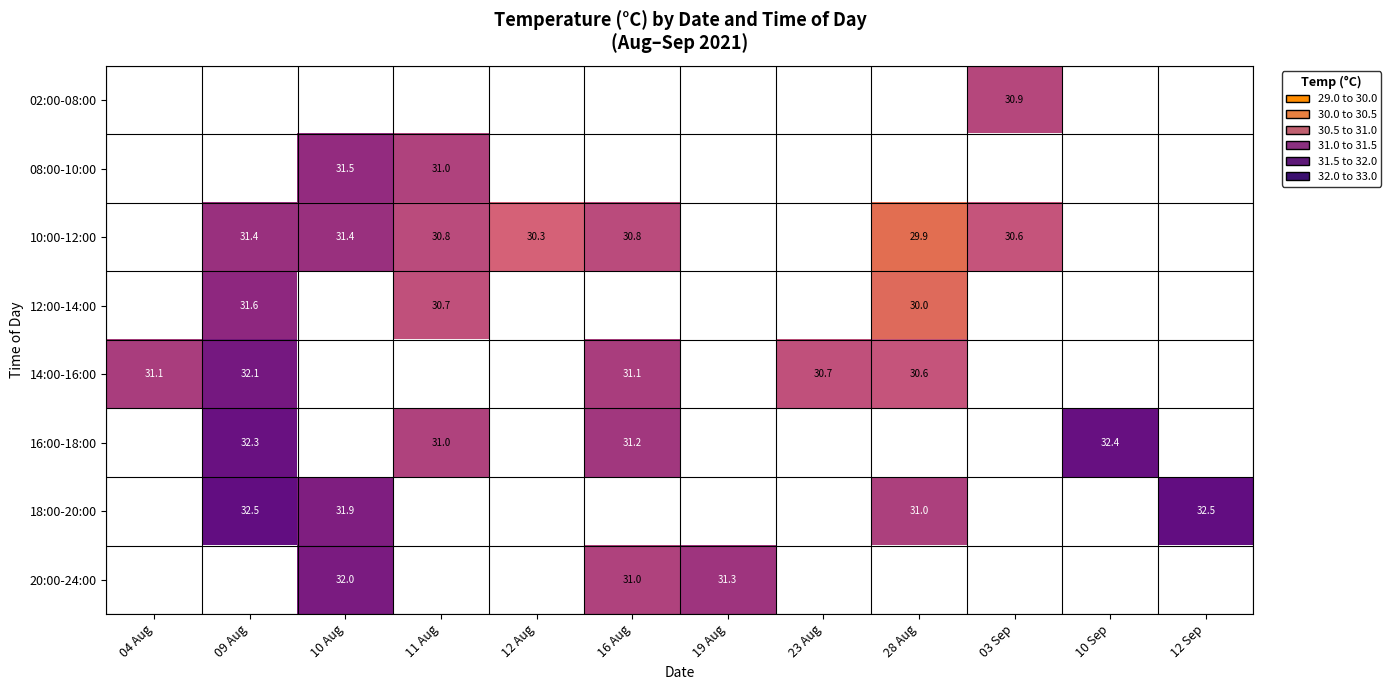

The value of 10:00-12:00 at 09 Aug is 9.2. True or false?

False